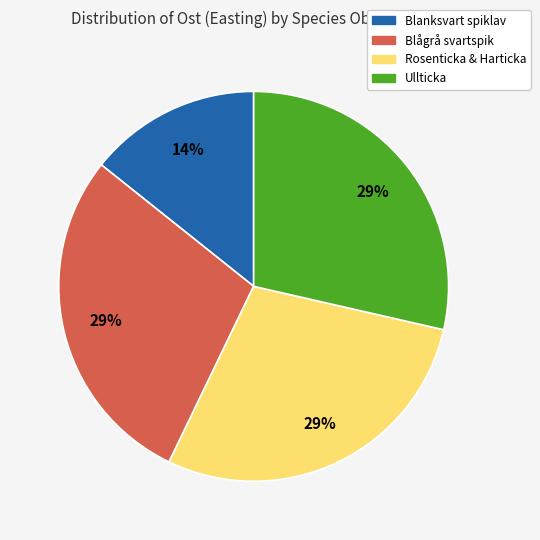

The Ullticka slice represents 15% of the pie. True or false?

False